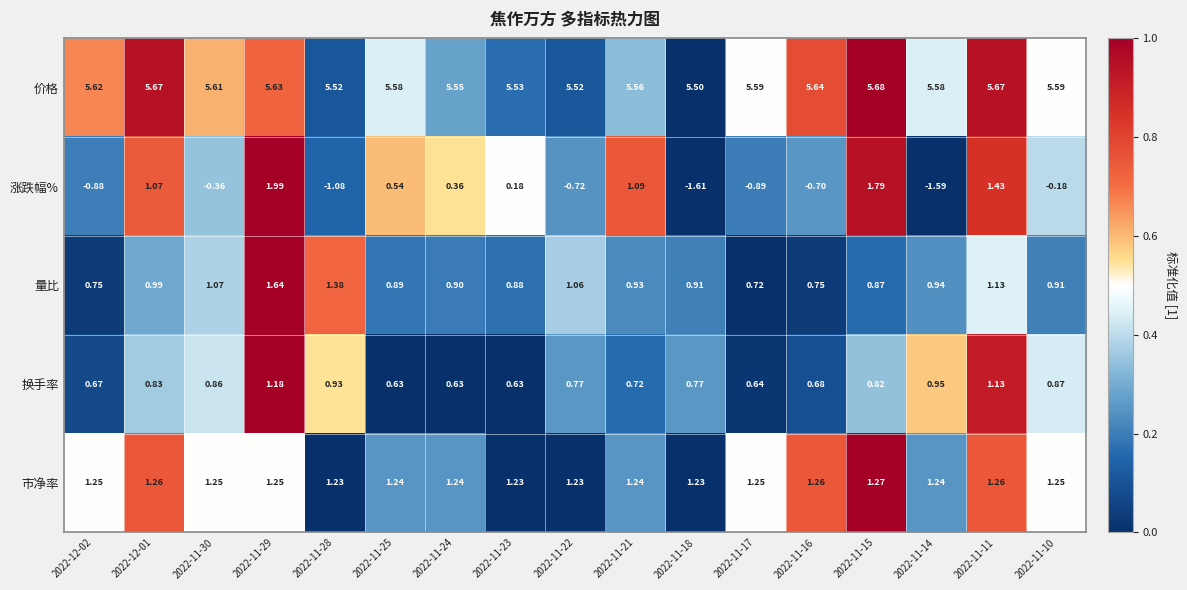

Which series has the largest total across all categories?

价格